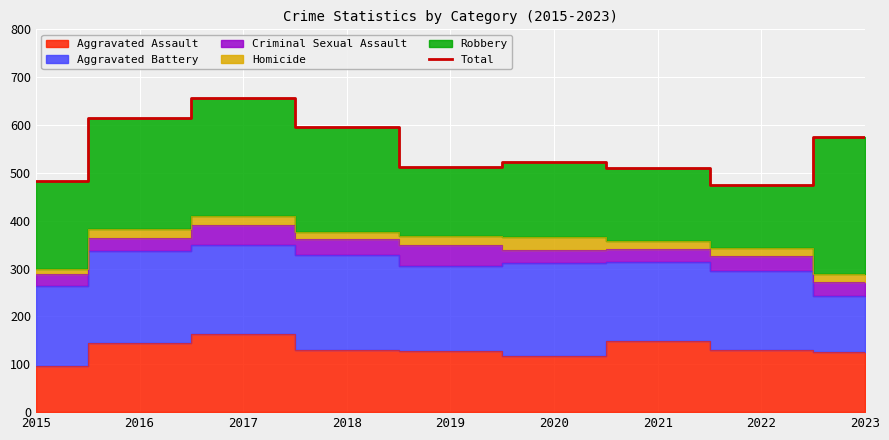

What is the lowest value of the Total series?

474